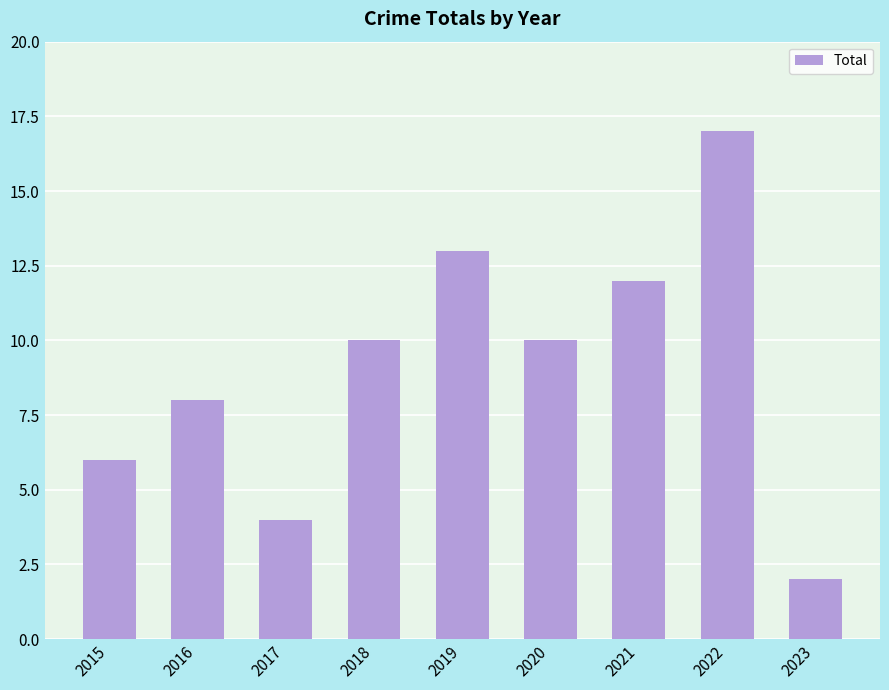

Reading right to left, list all the values displayed in this chart.

2	17	12	10	13	10	4	8	6